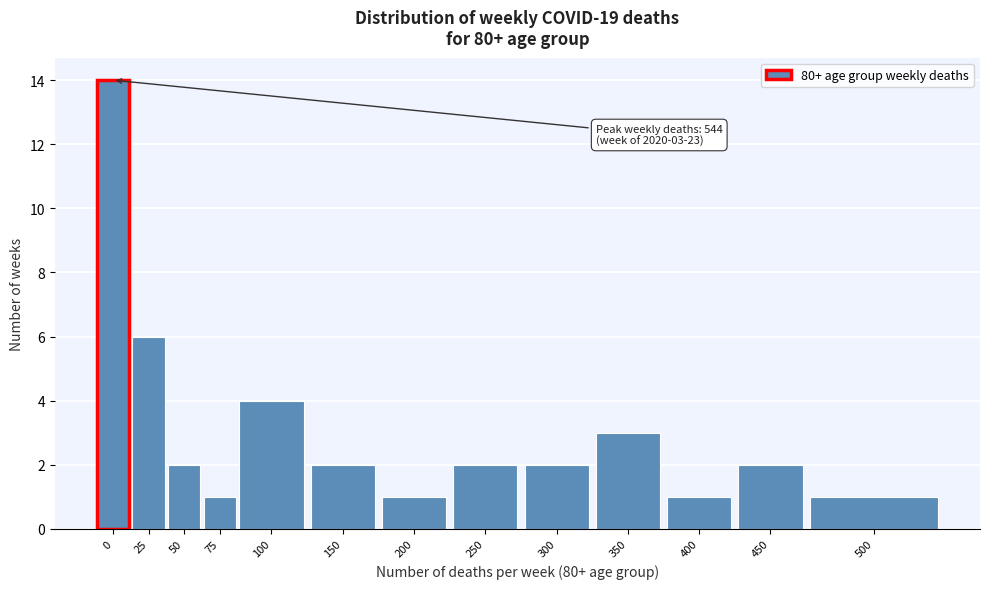

Reading right to left, extract all data points from this chart.

500=1	450=2	400=1	350=3	300=2	250=2	200=1	150=2	100=4	75=1	50=2	25=6	0=14